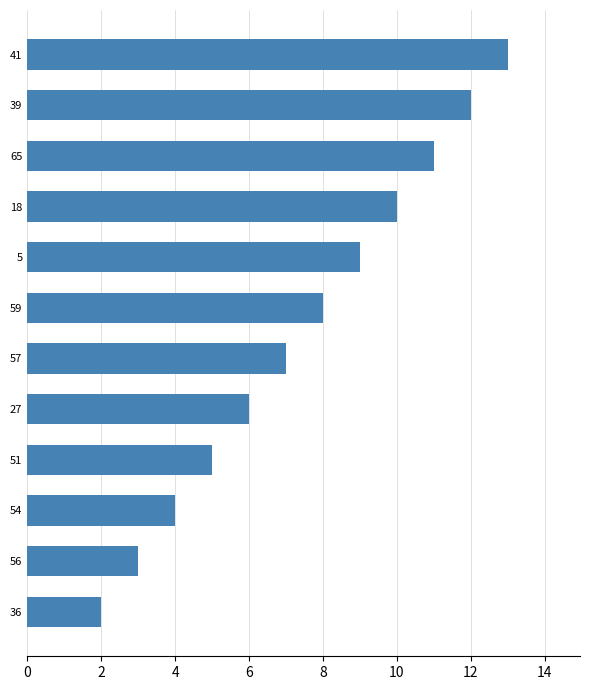

How many data points are less than 8?

6